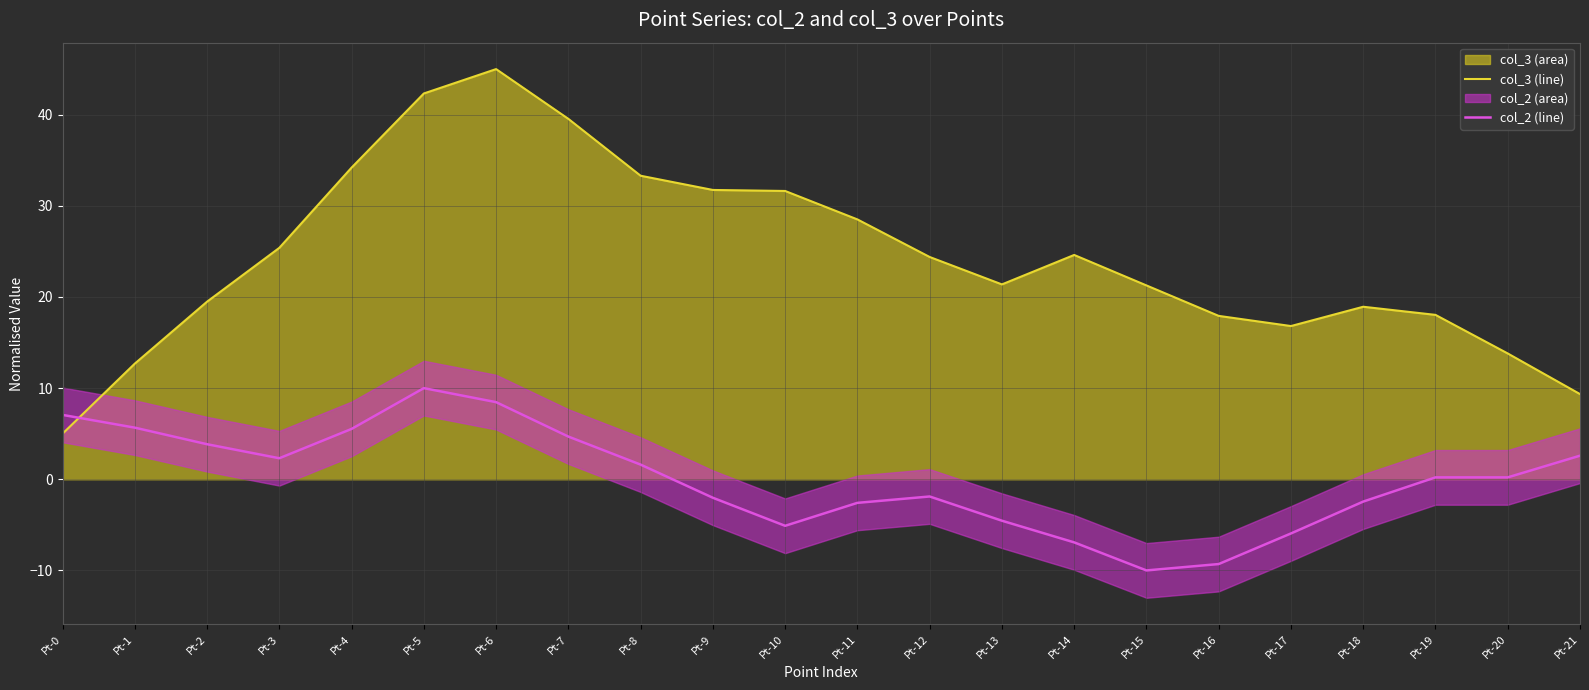

After their last crossing, which series has the higher values: col_2 (line) or col_3 (line)?

col_3 (line)